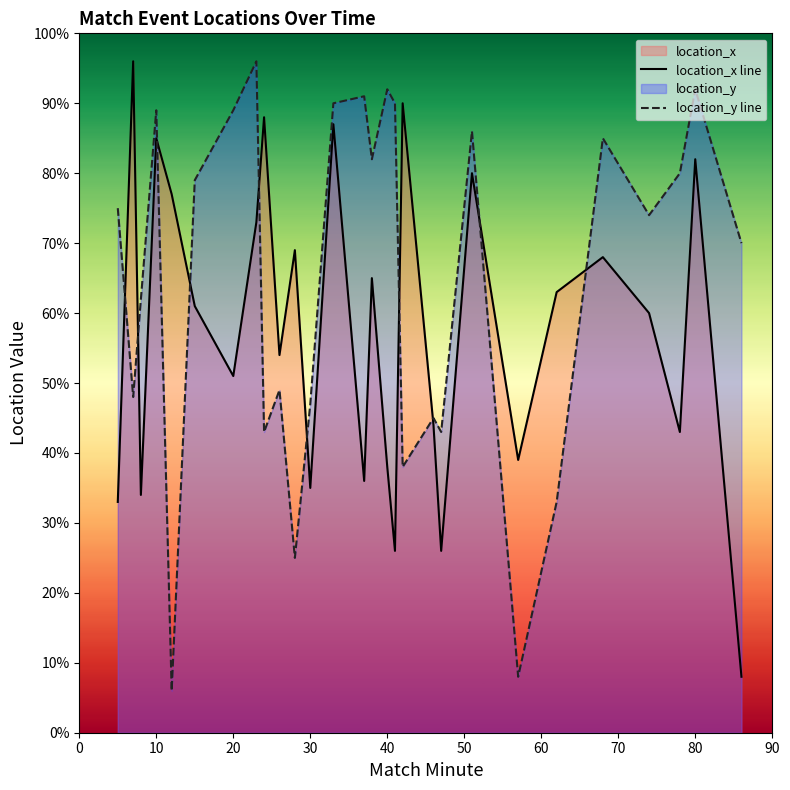

How many intersections are there between location_y line and location_x line?

10